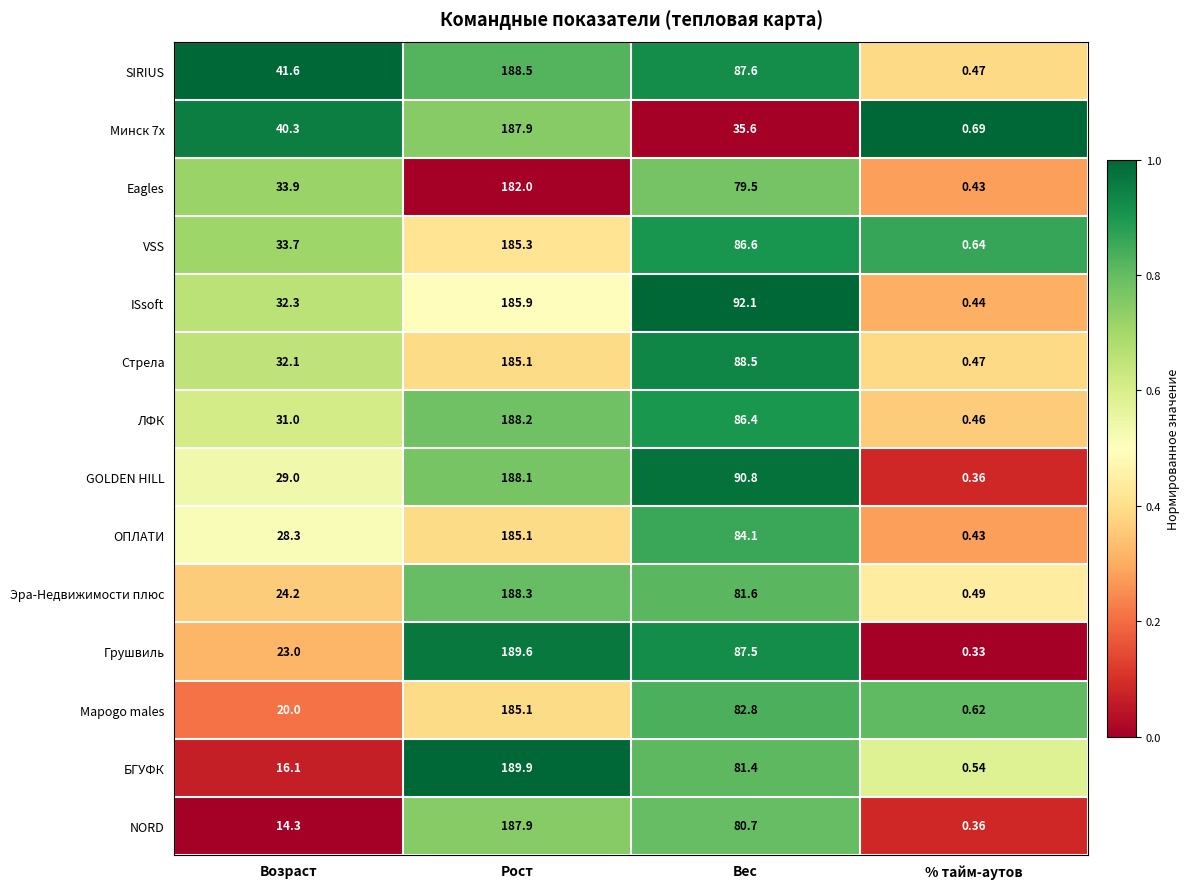

Which series changed the most between Вес and % тайм-аутов?

ISsoft